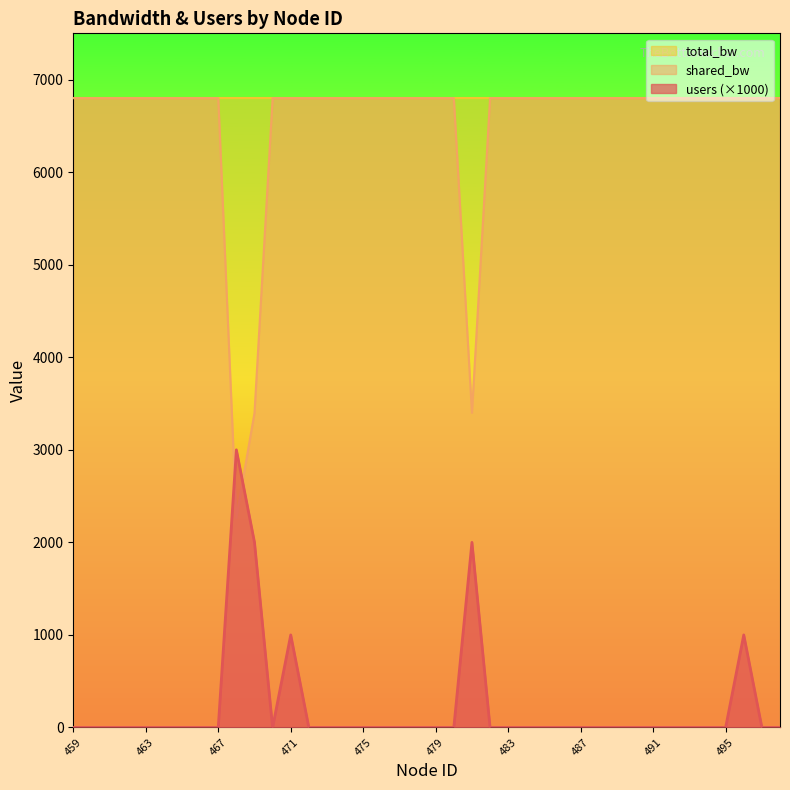

Reading right to left, what are all the values shown in this chart?

users: 0.0	0.0	1000.0	0.0	0.0	0.0	0.0	0.0	0.0	0.0	0.0	0.0	0.0	0.0	0.0	0.0	0.0	2000.0	0.0	0.0	0.0	0.0	0.0	0.0	0.0	0.0	0.0	1000.0	0.0	2000.0	3000.0	0.0	0.0	0.0	0.0	0.0	0.0	0.0	0.0	0.0
shared_bw: 6800.0	6800.0	6800.0	6800.0	6800.0	6800.0	6800.0	6800.0	6800.0	6800.0	6800.0	6800.0	6800.0	6800.0	6800.0	6800.0	6800.0	3400.0	6800.0	6800.0	6800.0	6800.0	6800.0	6800.0	6800.0	6800.0	6800.0	6800.0	6800.0	3400.0	2266.7	6800.0	6800.0	6800.0	6800.0	6800.0	6800.0	6800.0	6800.0	6800.0